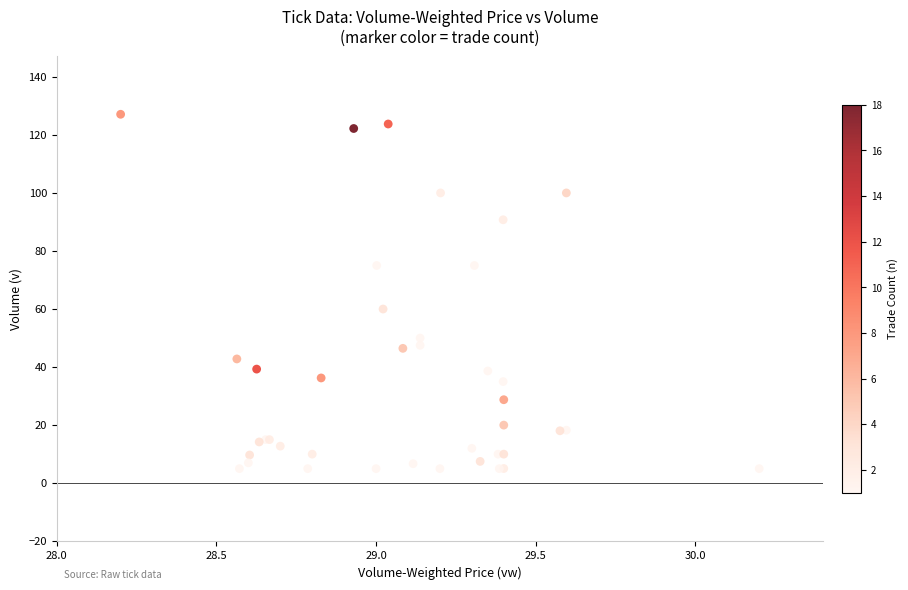

What Y value in the scatter plot is closest to 66?

60.0